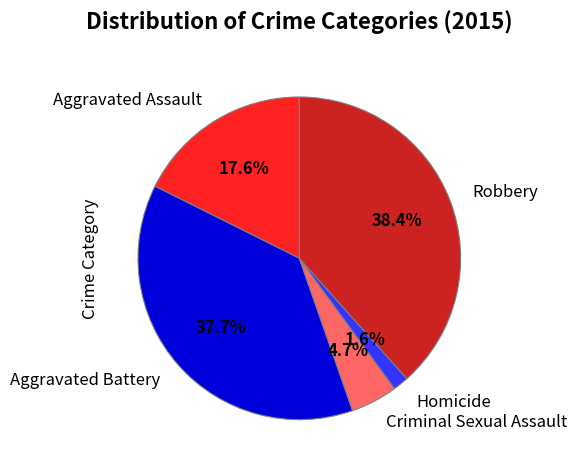

To the nearest percent, what is the average slice percentage?

20%